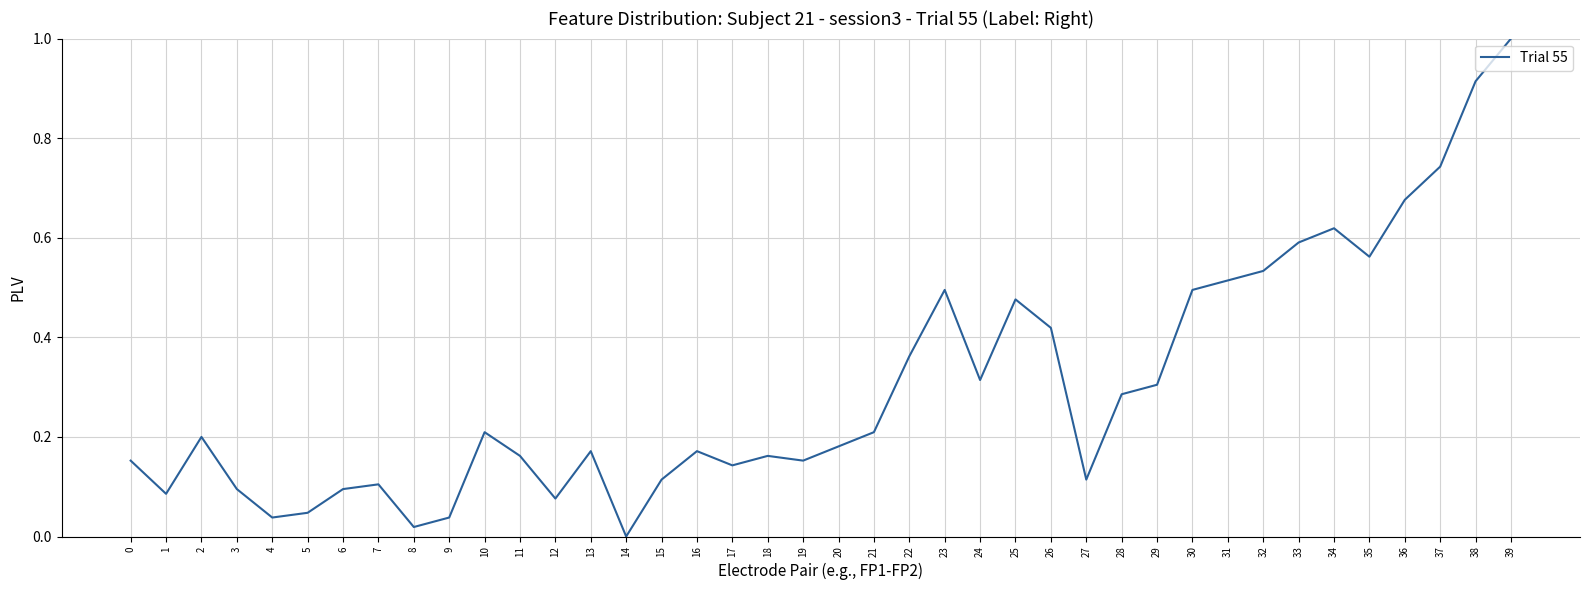

True or false: the data shows 0.3 at 32.

False